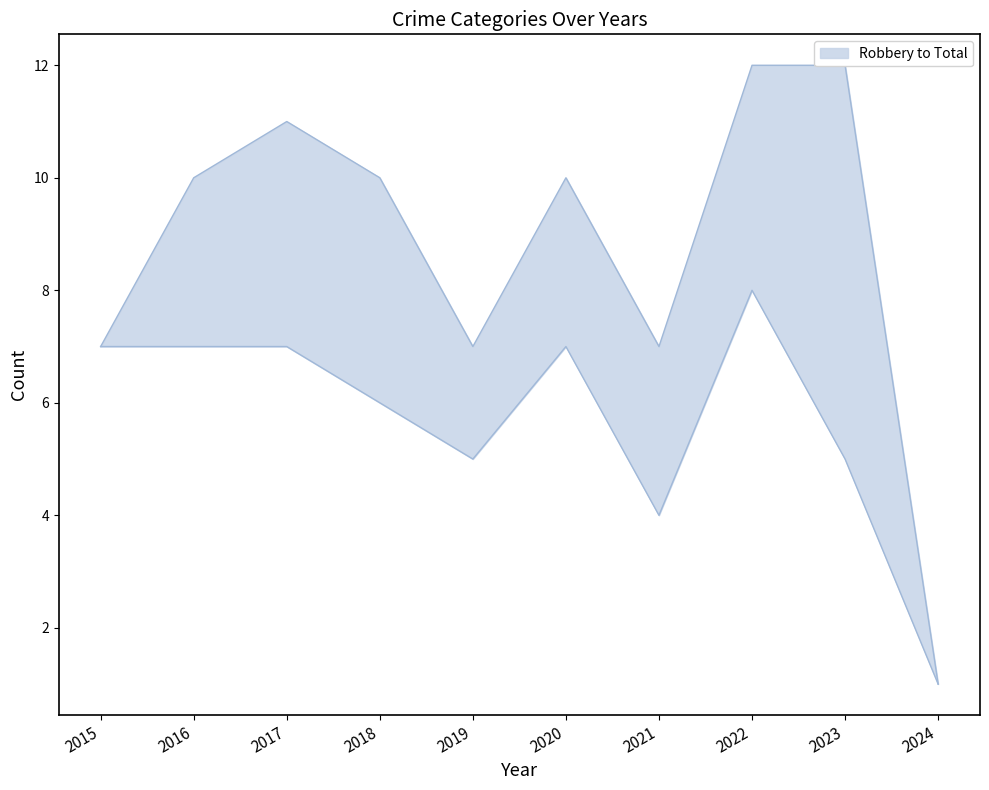

True or false: Total and Robbery intersect in this chart.

False